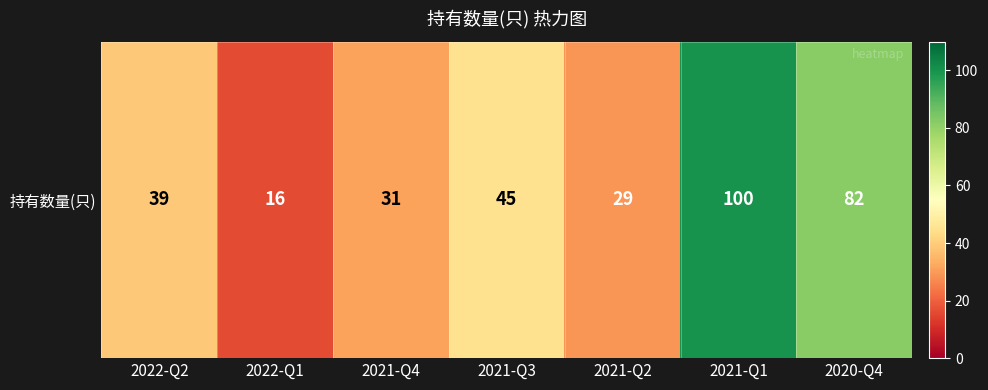

At which label is the value closest to 58?

2021-Q3